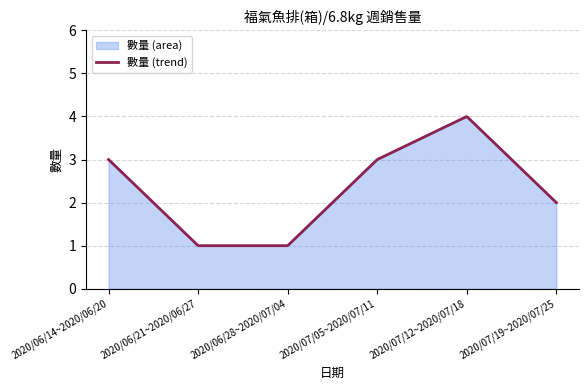

Reading left to right, what are all the values shown in this chart?

2020/06/14~2020/06/20=3	2020/06/21~2020/06/27=1	2020/06/28~2020/07/04=1	2020/07/05~2020/07/11=3	2020/07/12~2020/07/18=4	2020/07/19~2020/07/25=2